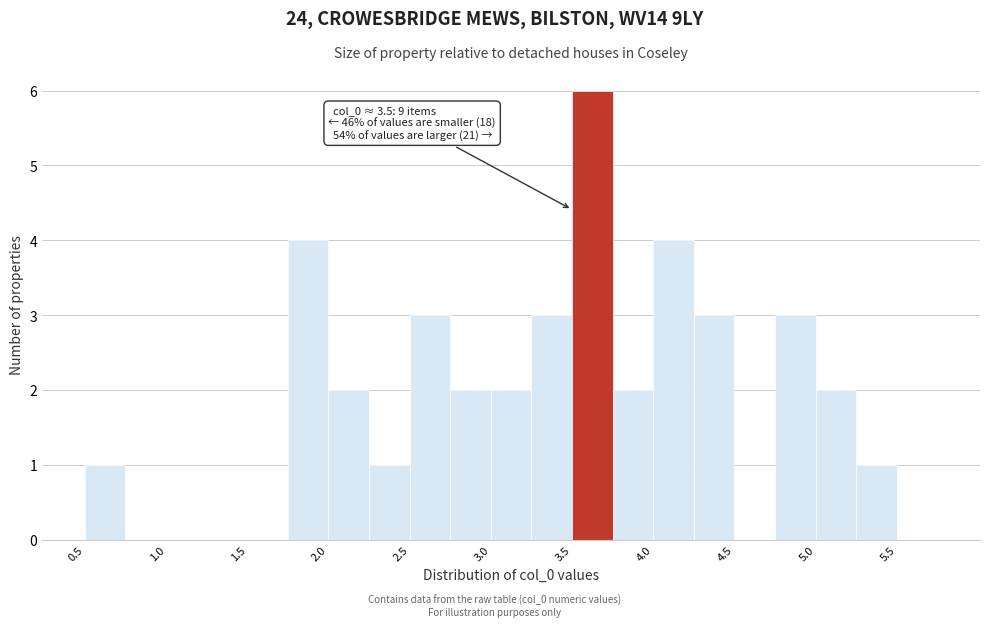

Which range on the x-axis has the tallest bar?

3.50 to 3.75